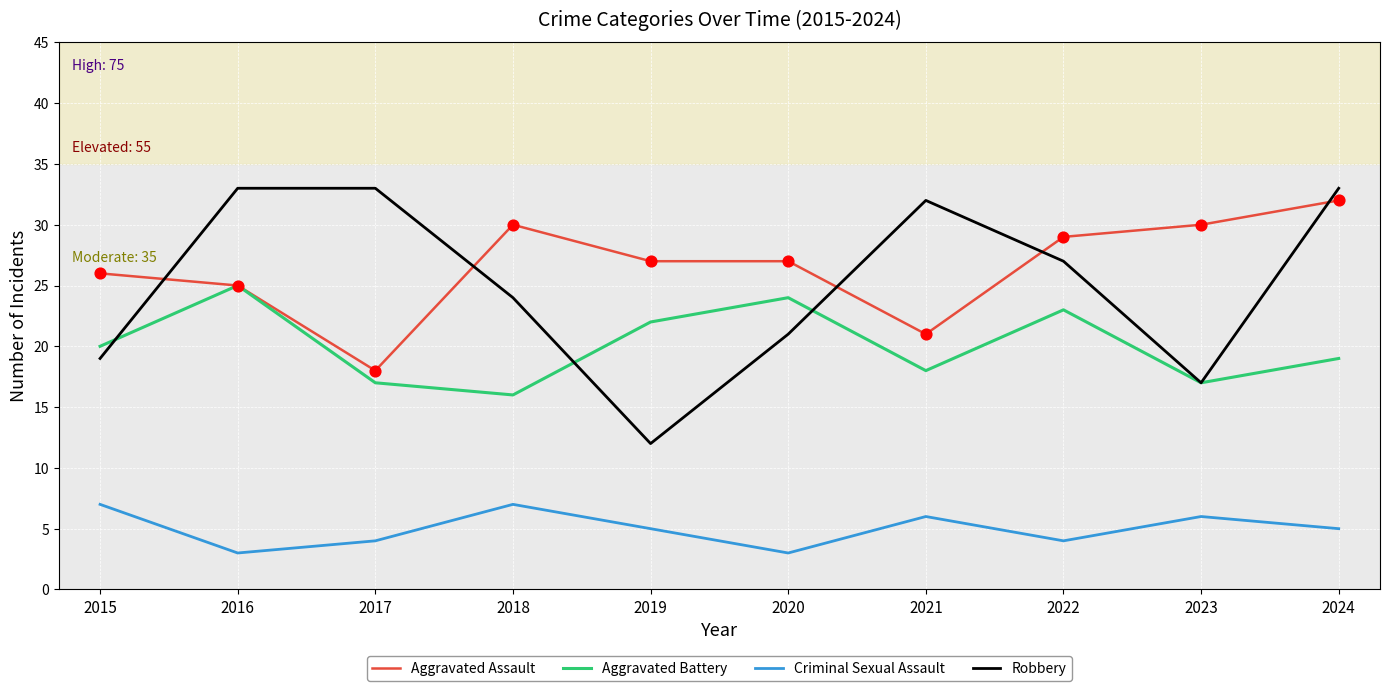

Which series has the widest spread of values?

Robbery